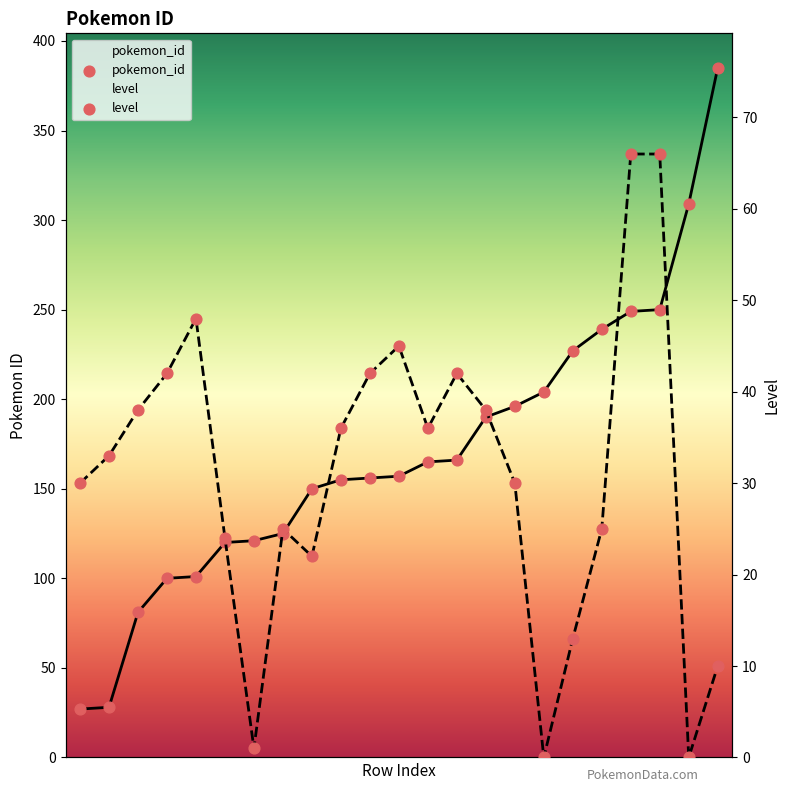

What are all the series names shown in the legend?

pokemon_id, level